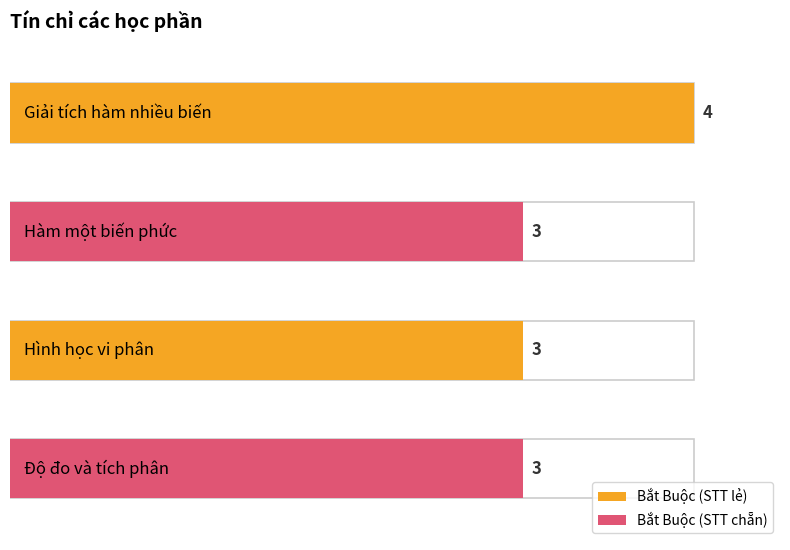

List the labels in order of value, smallest first.

Hàm một biến phức, Hình học vi phân, Độ đo và tích phân, Giải tích hàm nhiều biến